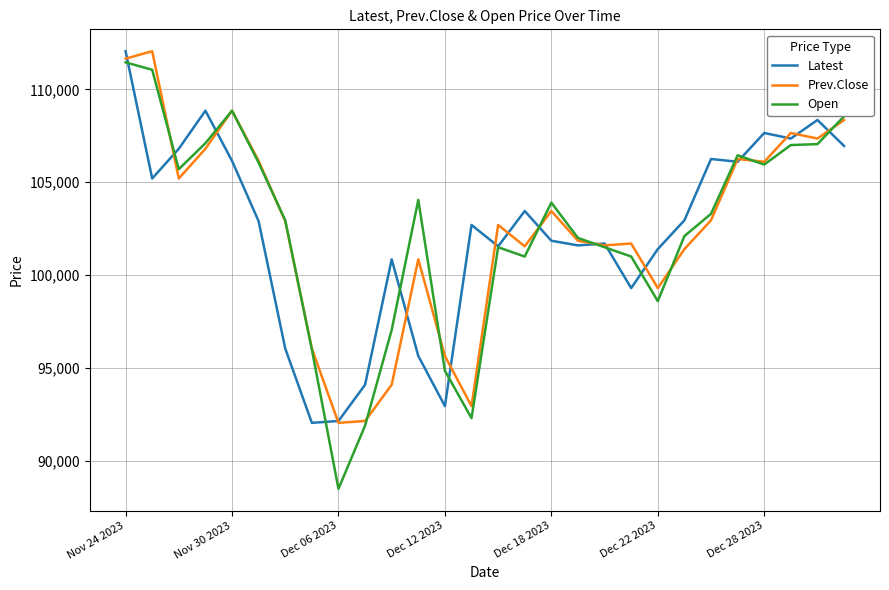

How many lines are shown in the chart?

3